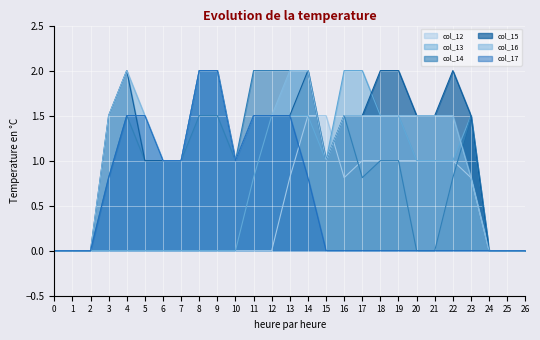

True or false: col_13 has a value of 1.5 at 12.

True